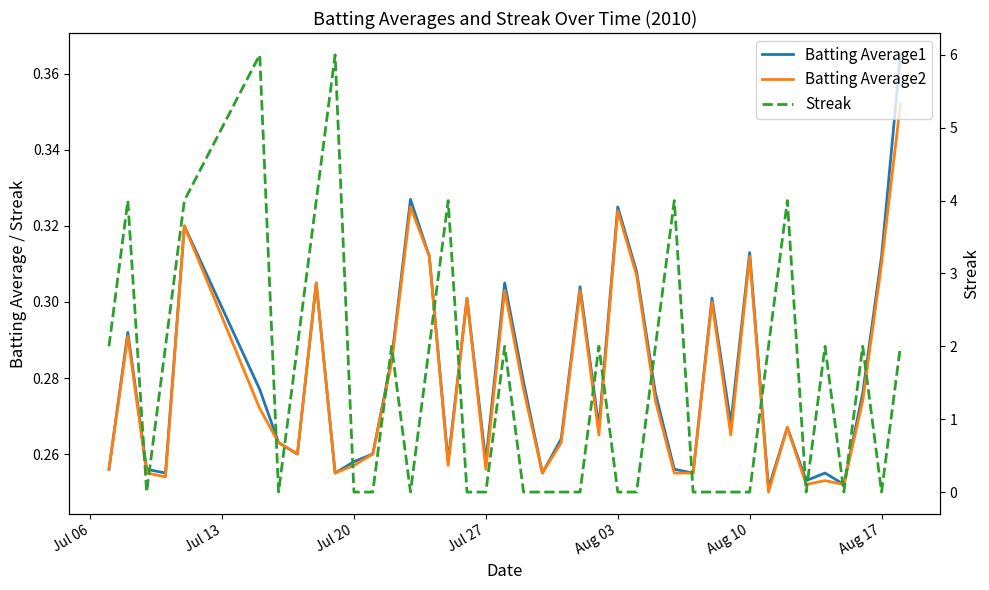

At which category does the chart reach its minimum across all series?

Jul 20